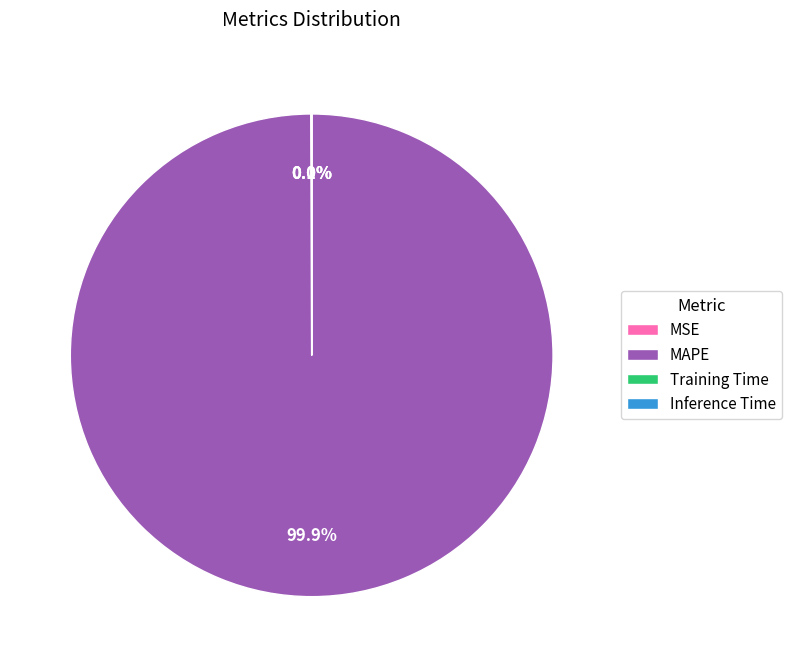

Does MAPE represent more than half of the total?

Yes